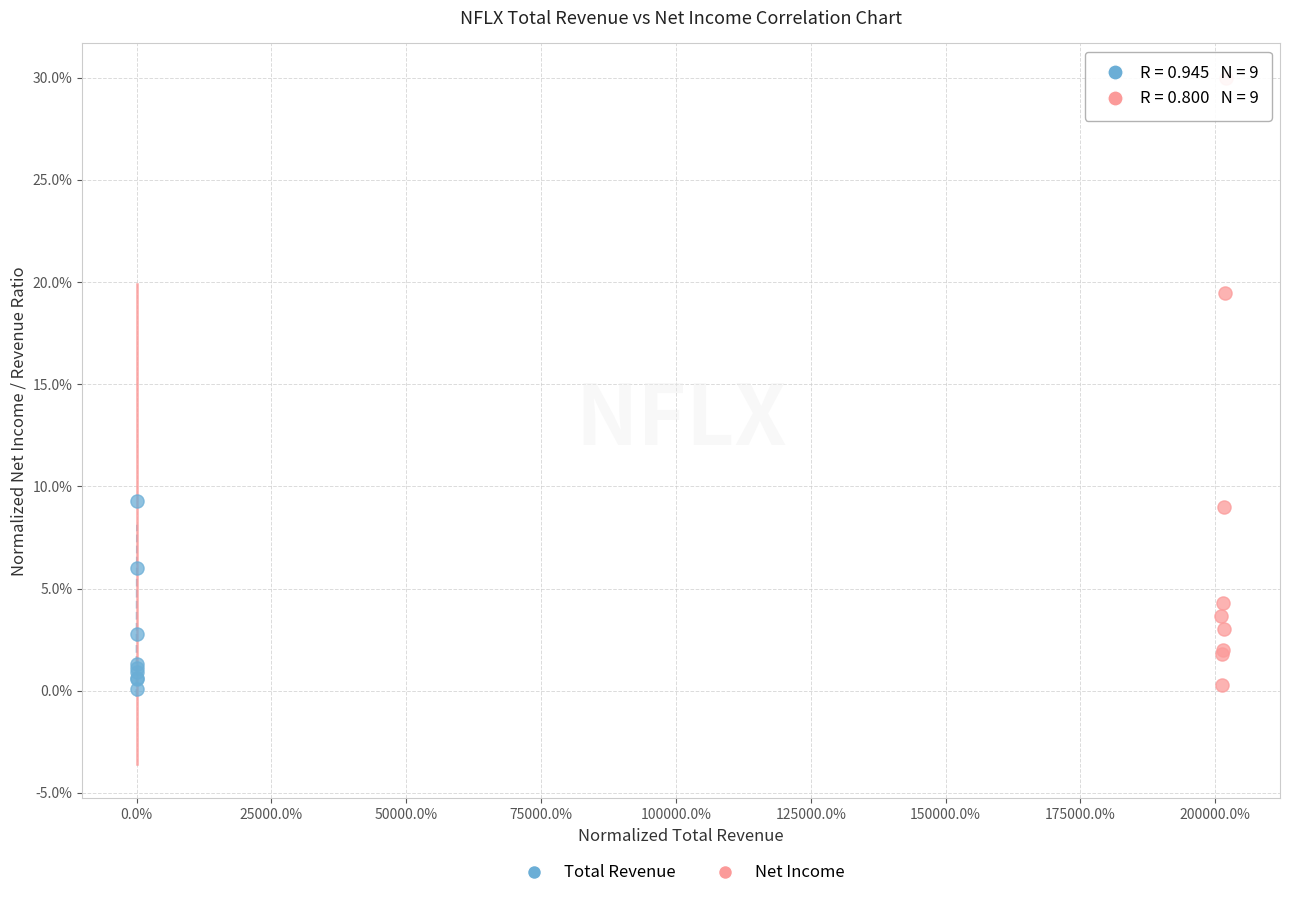

Which series reaches the maximum Y coordinate?

Net Income